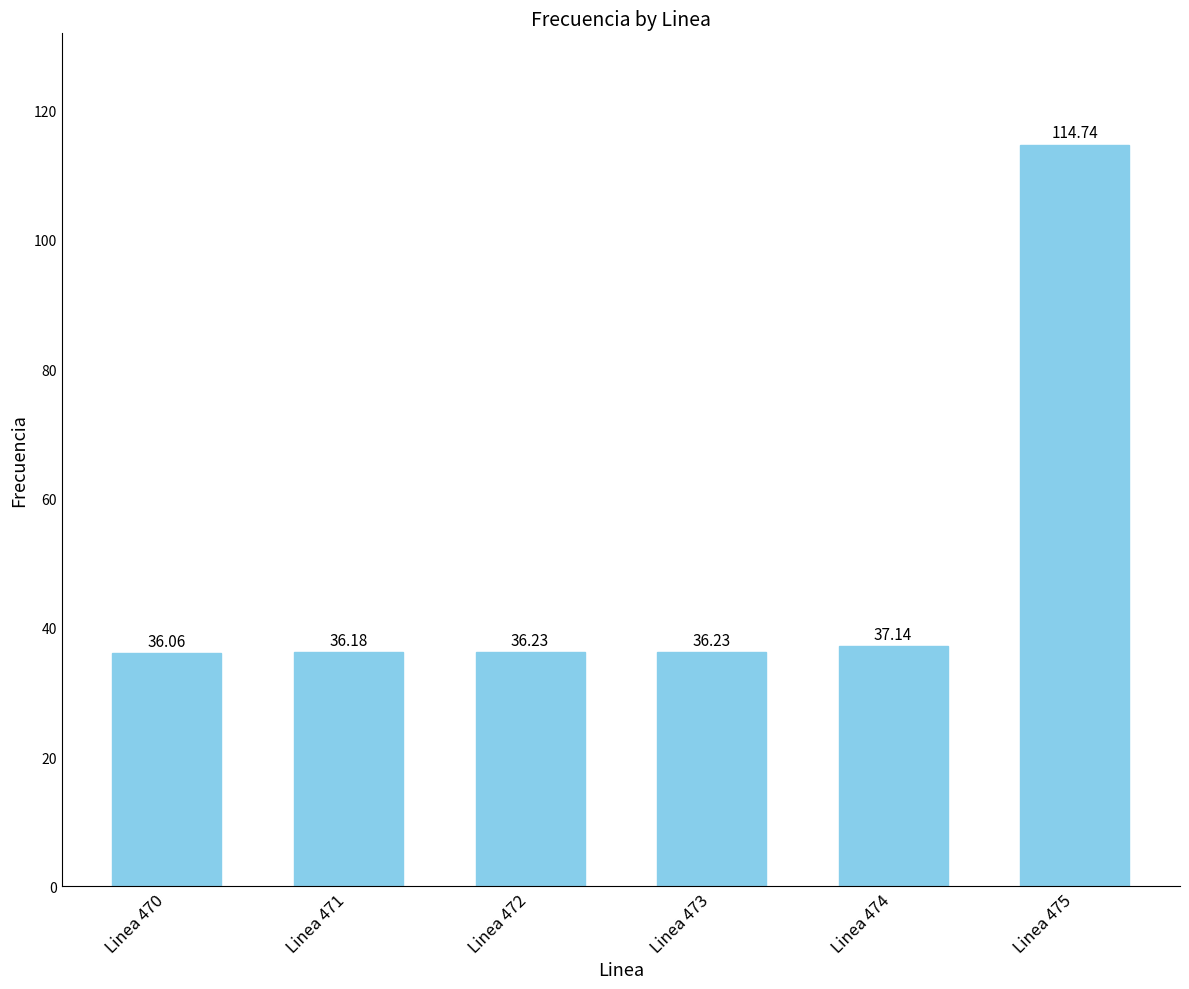

What is the value of the 1st bar from the left?

36.1